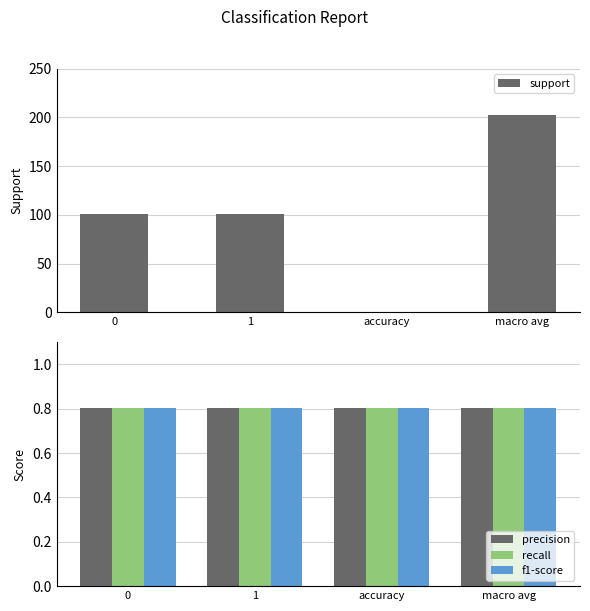

Is the value of f1-score at 1 greater than the value of recall at accuracy?

No